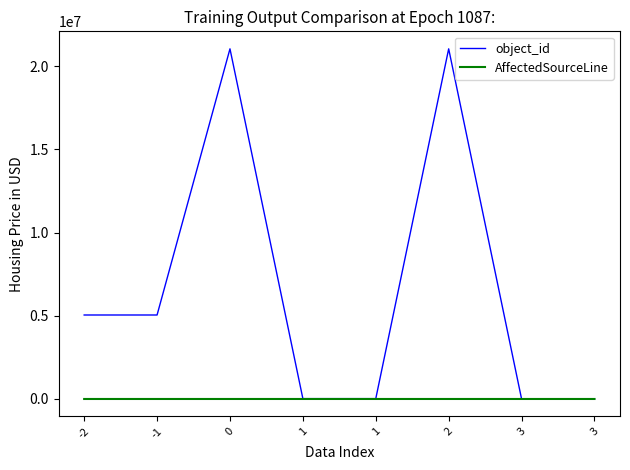

List the series in order of their peak value, highest first.

object_id, AffectedSourceLine